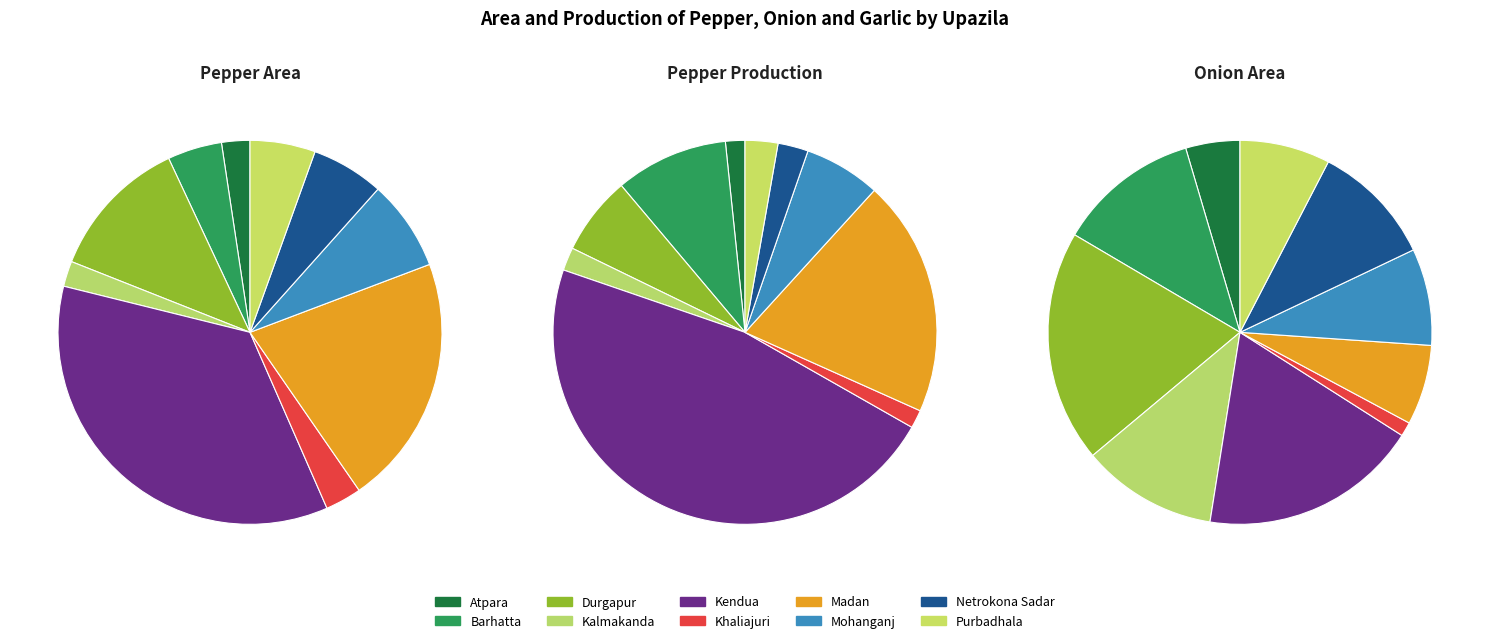

Which slice is the smallest?

Khaliajuri